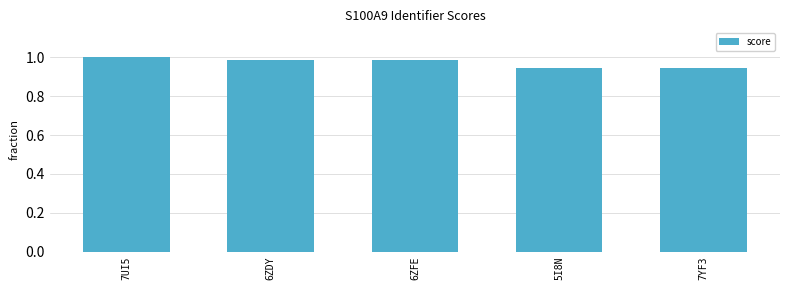

What is the sum of the values at 7UI5 and 7YF3?

1.9